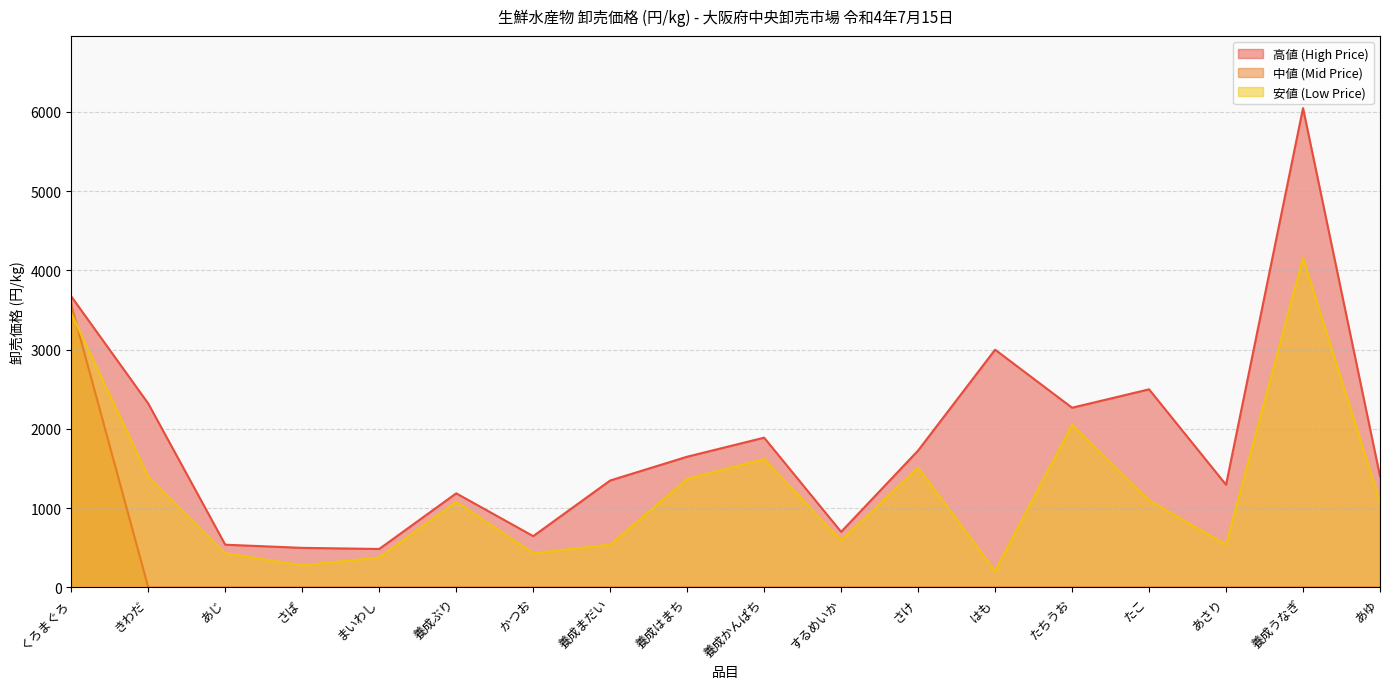

What is the label of the 8th point from the right?

するめいか